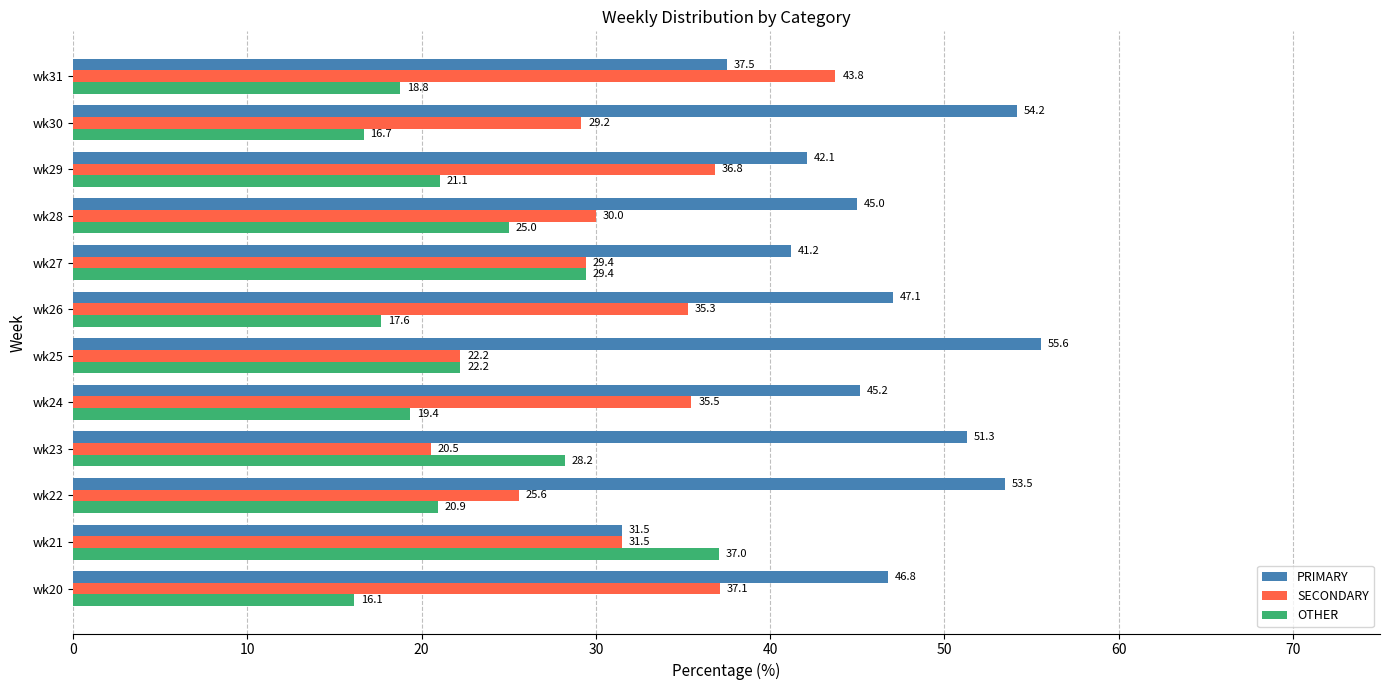

What is the maximum value for PRIMARY?

55.6